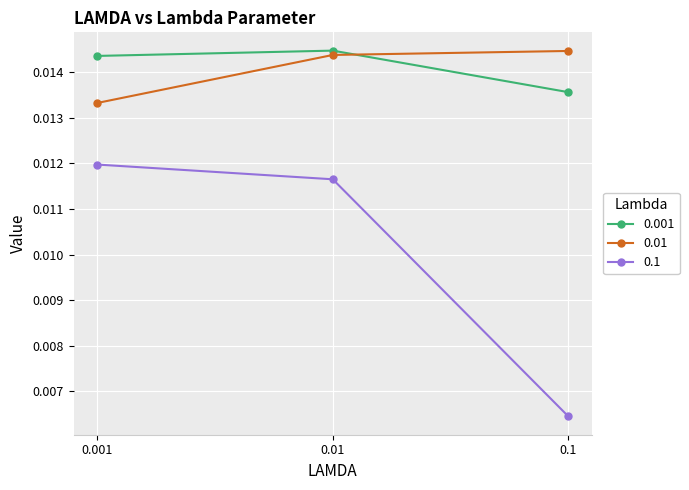

Does the chart display data point markers on the line(s)?

Yes